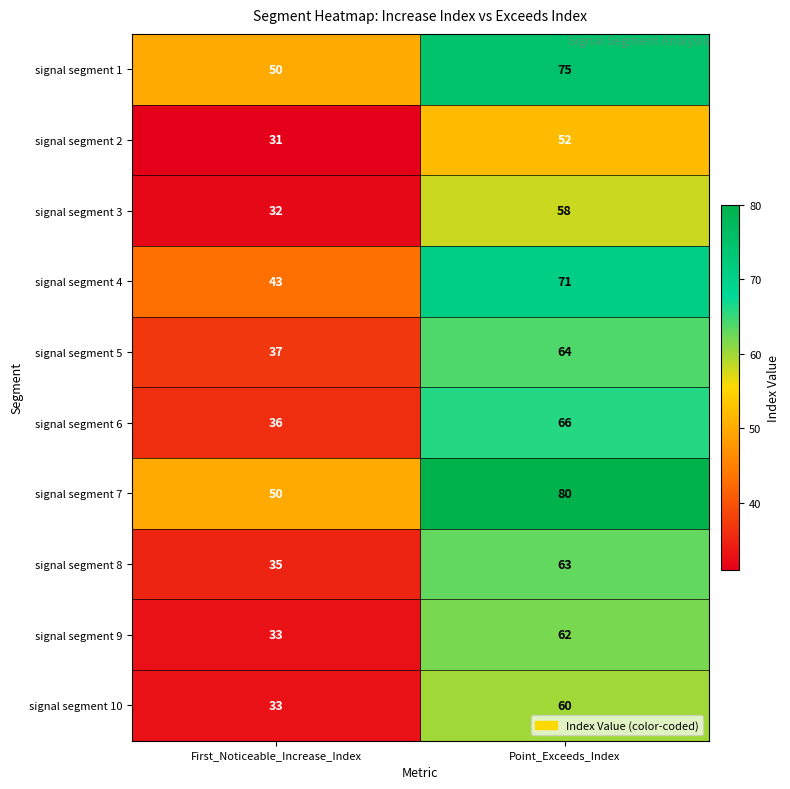

Read the signal segment 2 value at First_Noticeable_Increase_Index.

31